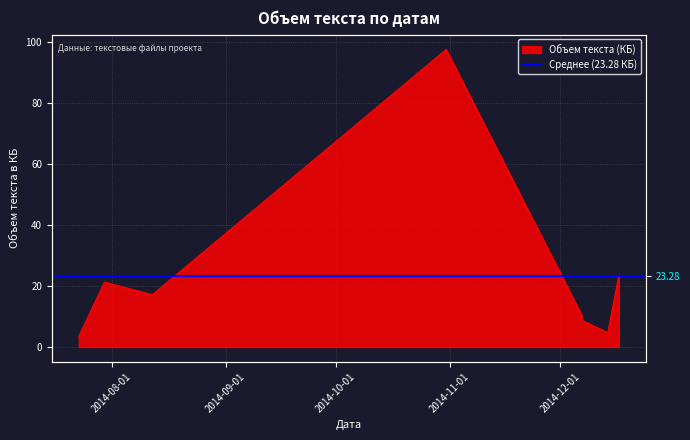

Rank the categories by value from highest to lowest.

2014-10-31, 2014-12-17, 2014-07-30, 2014-08-12, 2014-12-07, 2014-12-07, 2014-12-14, 2014-07-23